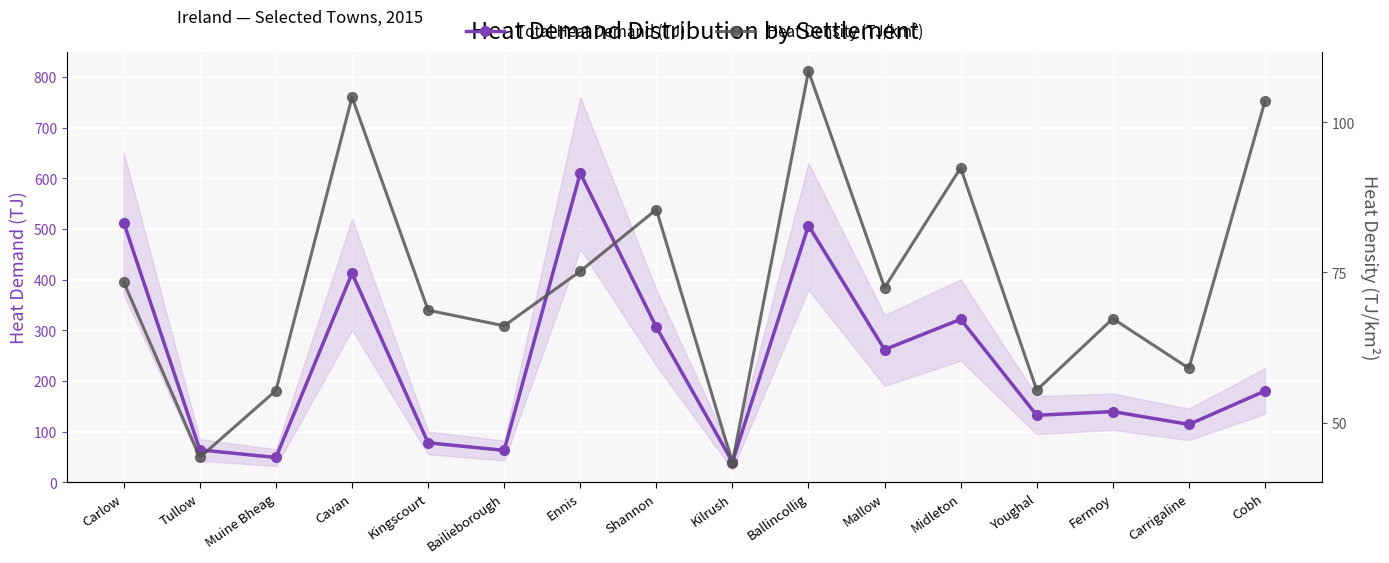

Between Youghal and Fermoy, which series saw the biggest shift?

Heat Density (TJ/km²)